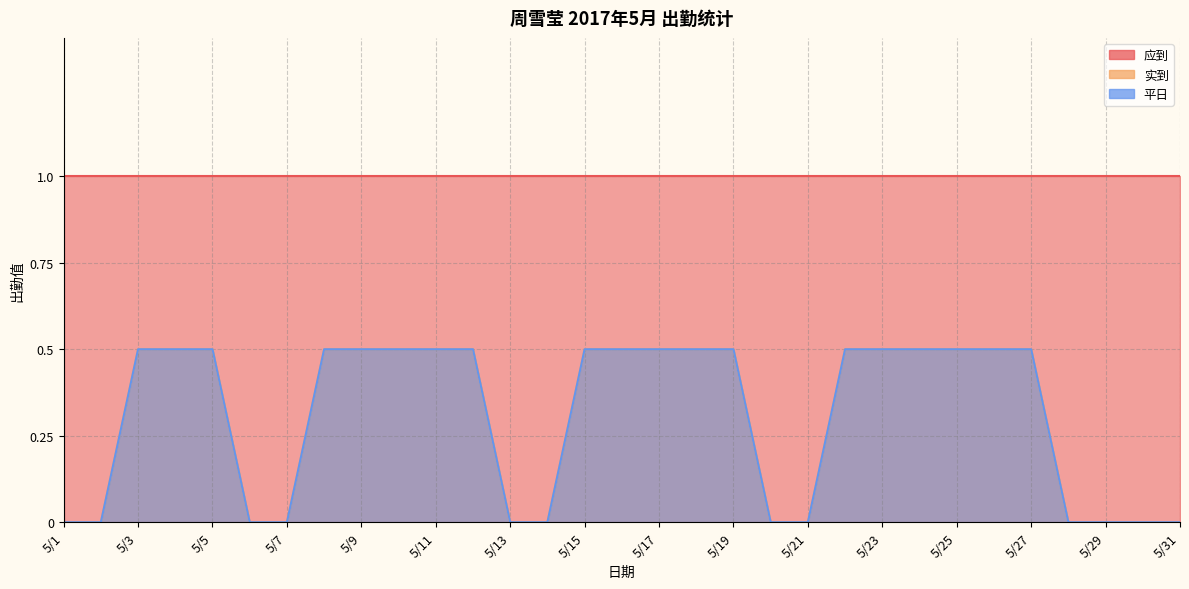

How many categories are shown in the chart?

31